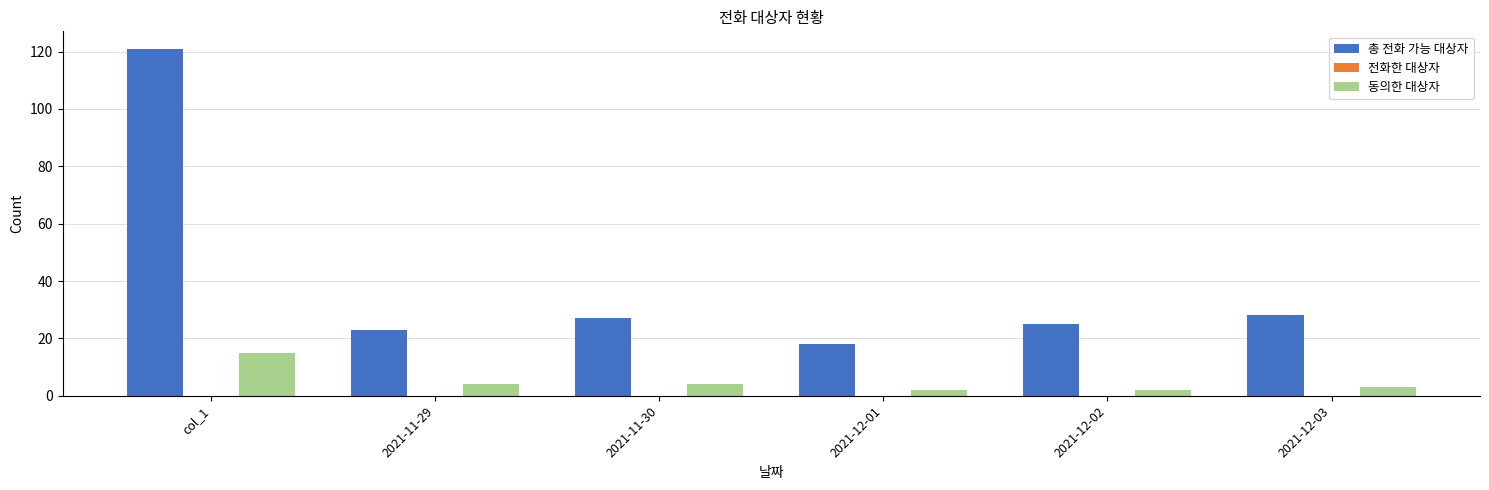

Reading left to right, transcribe all the data shown in this chart.

총 전화 가능 대상자: col_1=121	2021-11-29=23	2021-11-30=27	2021-12-01=18	2021-12-02=25	2021-12-03=28
동의한 대상자: col_1=15	2021-11-29=4	2021-11-30=4	2021-12-01=2	2021-12-02=2	2021-12-03=3